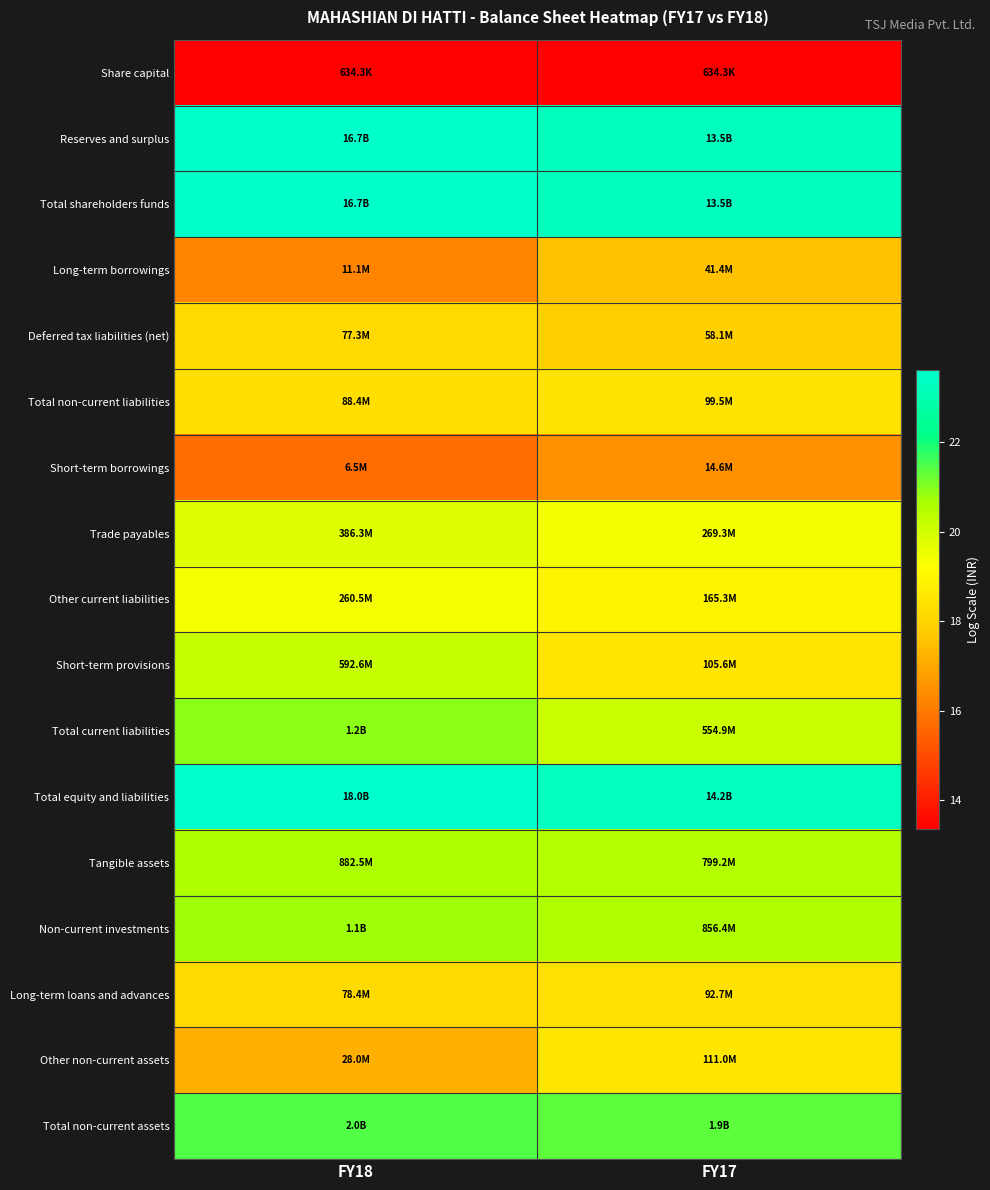

Which series has the largest total across all categories?

Total equity and liabilities